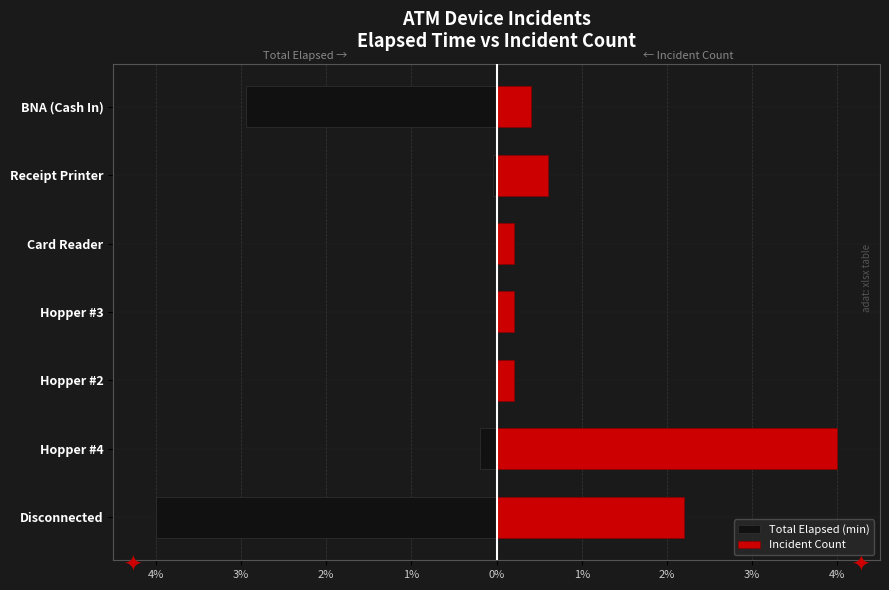

What is the sum of all Incident Count values?

7.8